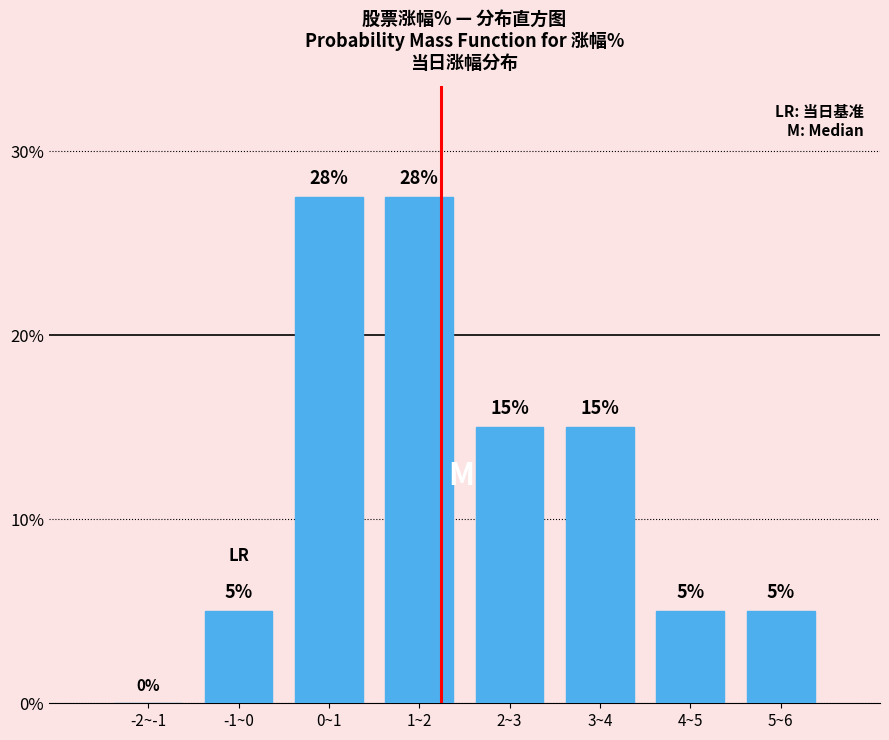

Which has a higher value, 4~5 or -2~-1?

4~5